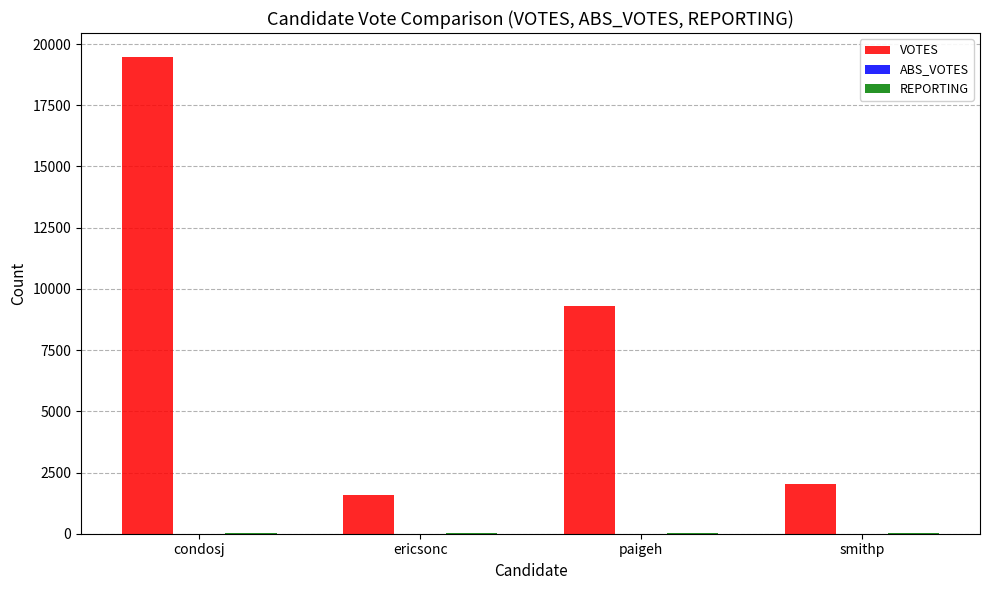

What is the sum of all VOTES values?

32370